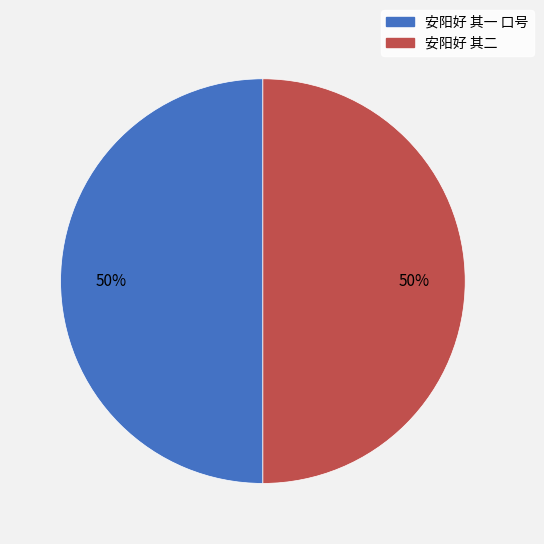

To the nearest percent, what portion does 安阳好 其二 represent?

50%